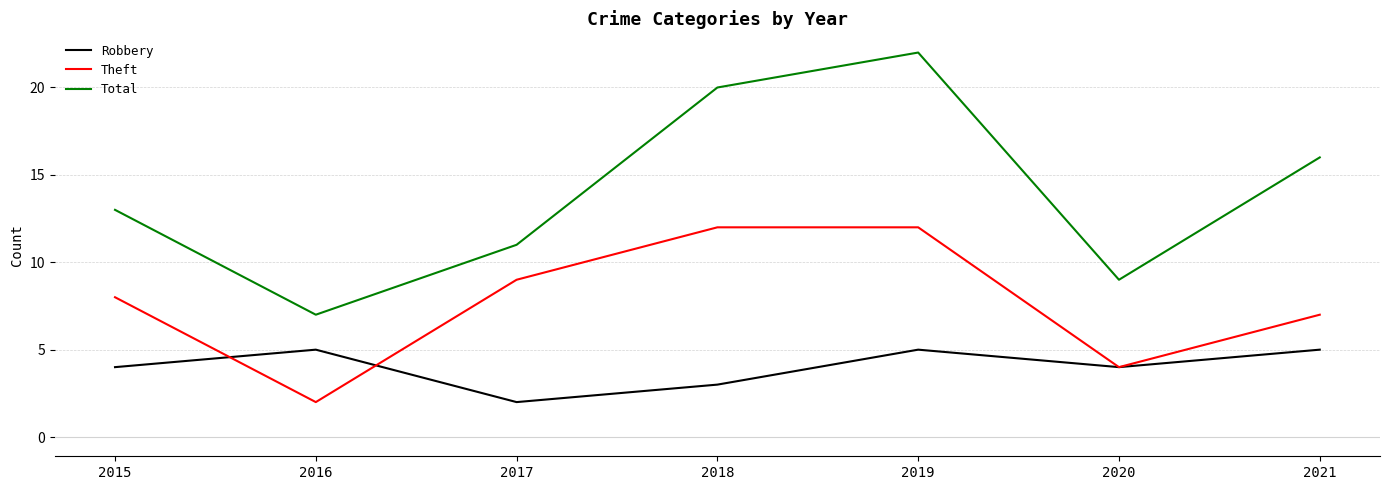

Which series changed the most between 2016 and 2021?

Total